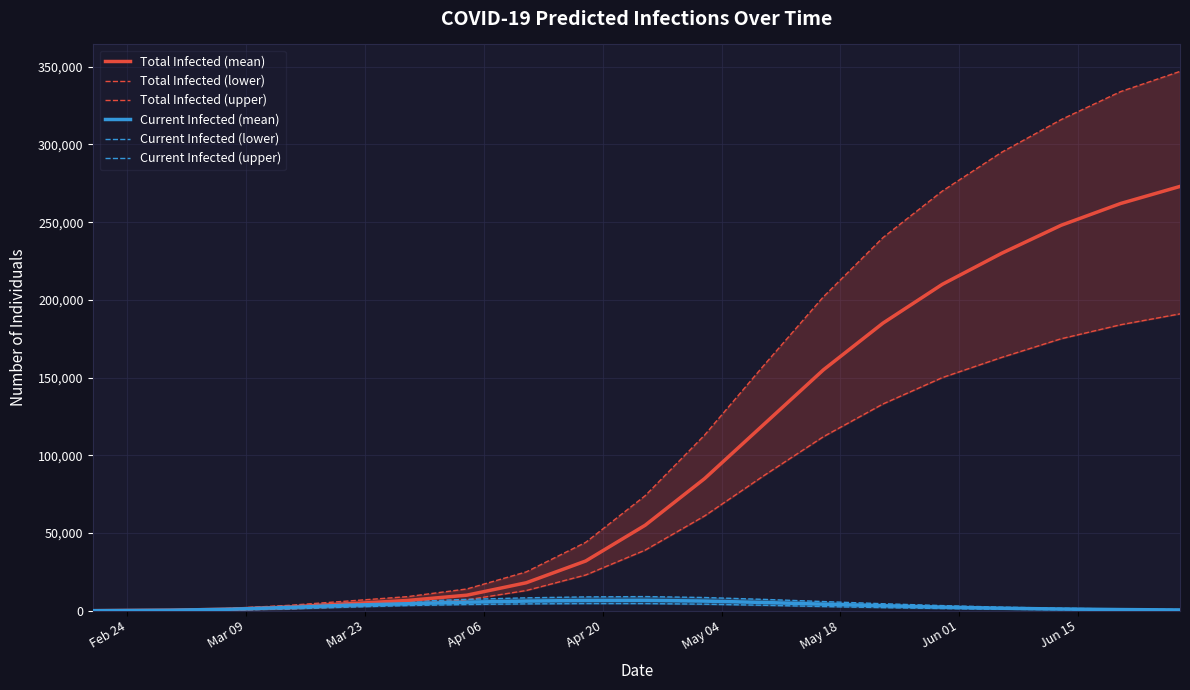

What is the highest value of the Total Infected (mean) series?

273000